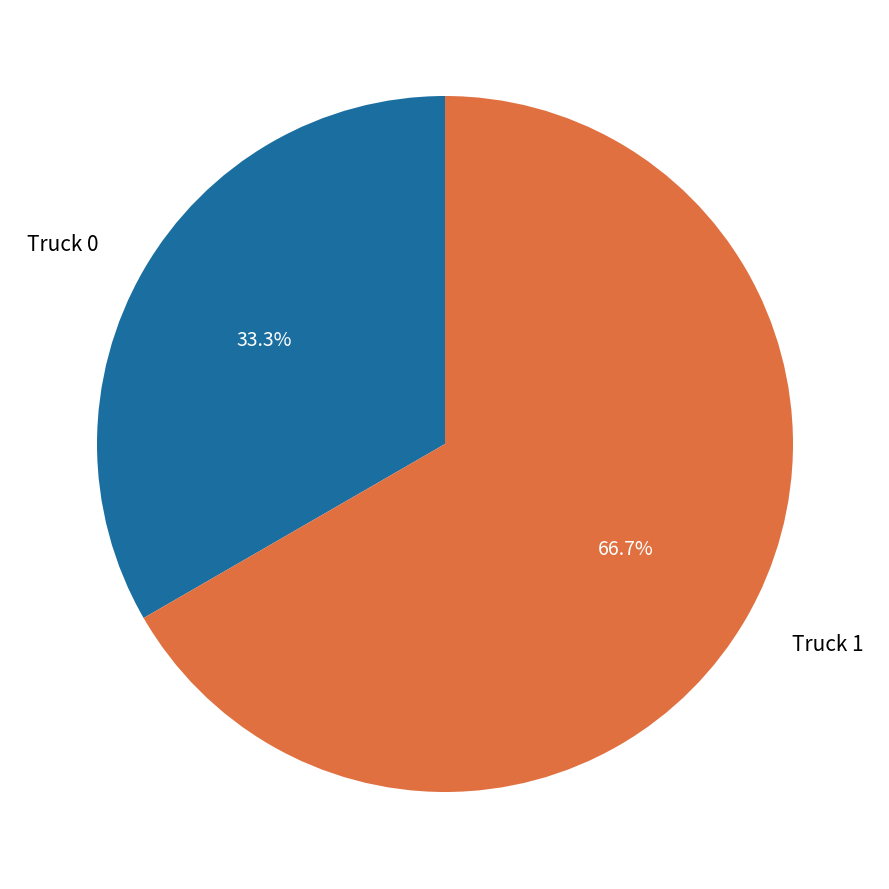

Which category has the biggest portion of the pie?

Truck 1